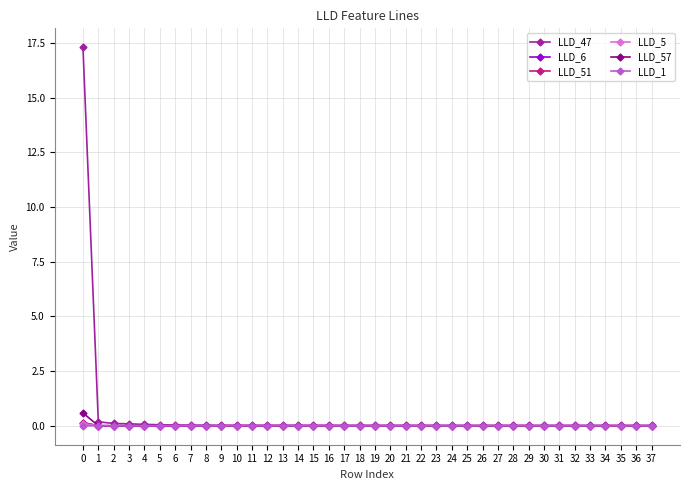

Which series has the widest spread of values?

LLD_47